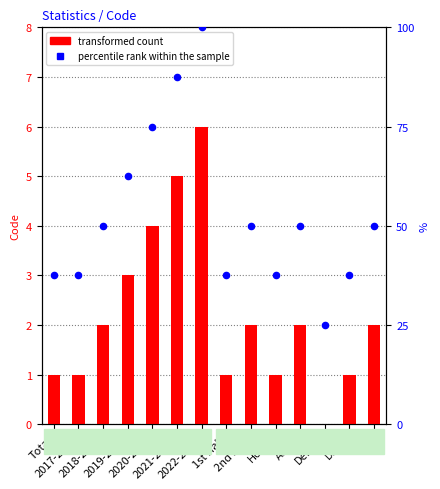

Which series has the largest total across all categories?

percentile rank within the sample